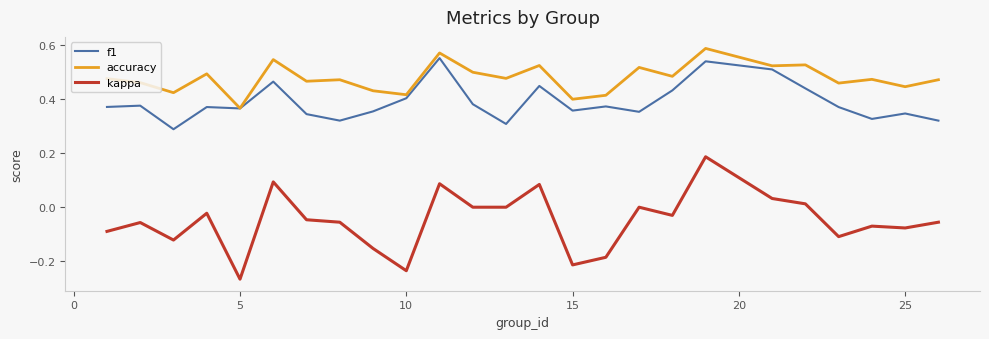

Rank the series by their maximum value, from lowest to highest.

kappa, f1, accuracy